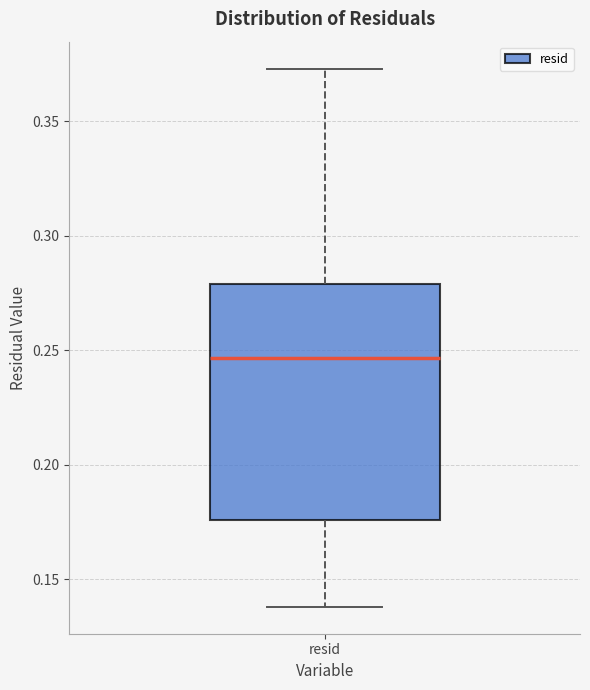

Read this box plot against the y-axis: the position of the median line, the range covered by the box, and the ends of both whiskers. The values are not printed on the chart, so give them approximately, as read against the axis.

median 0.245, box 0.175 to 0.280, whiskers 0.140 to 0.375